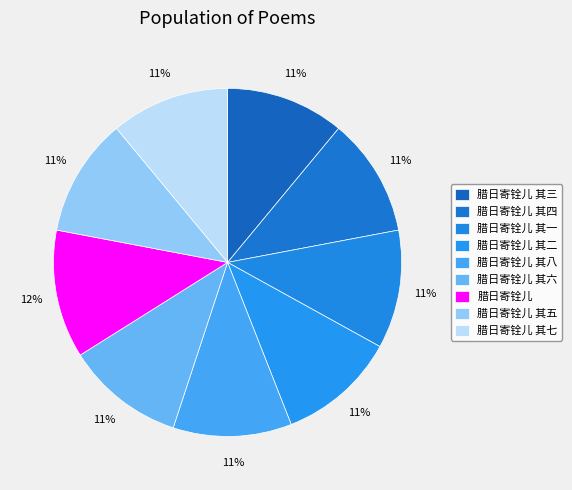

Rank the categories by value from lowest to highest.

腊日寄铨儿 其一, 腊日寄铨儿 其二, 腊日寄铨儿 其三, 腊日寄铨儿 其四, 腊日寄铨儿 其五, 腊日寄铨儿 其六, 腊日寄铨儿 其七, 腊日寄铨儿 其八, 腊日寄铨儿